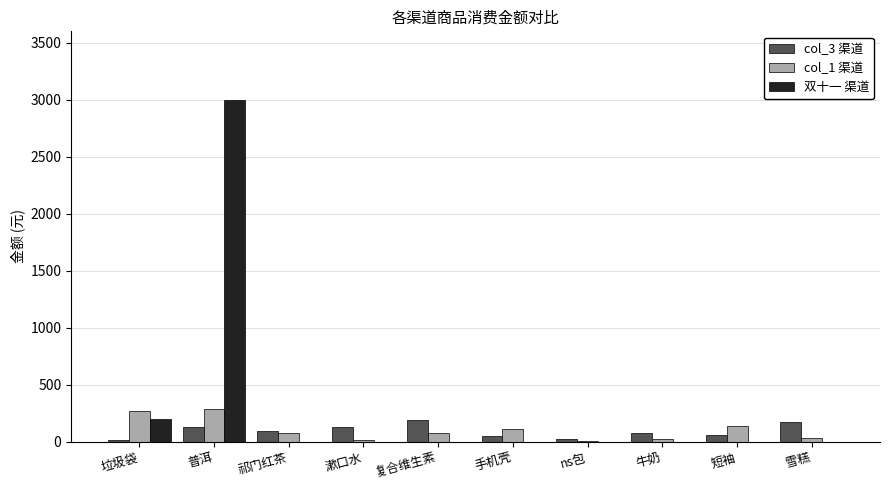

What is the sum of the col_1 渠道 values at ns包 and 祁门红茶?

83.3